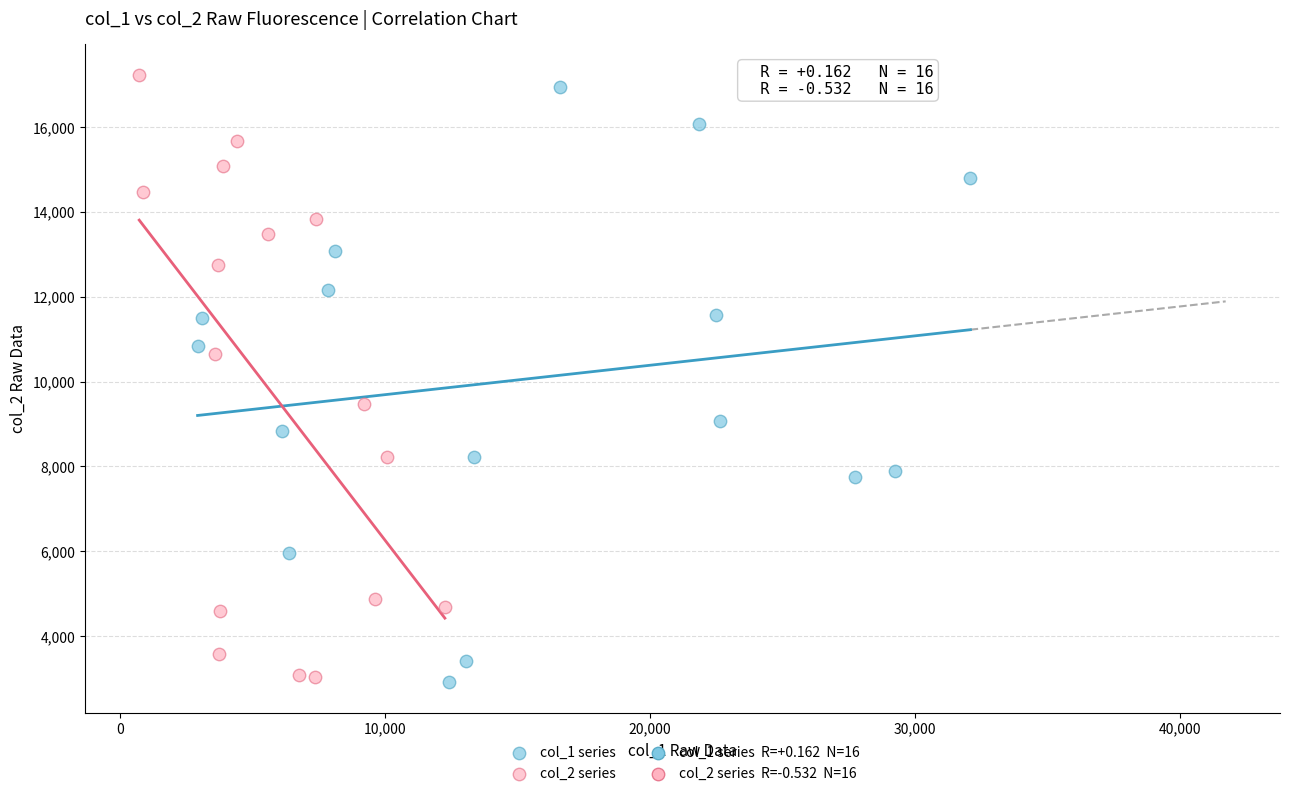

Which series has the widest spread of Y values?

col_2 series